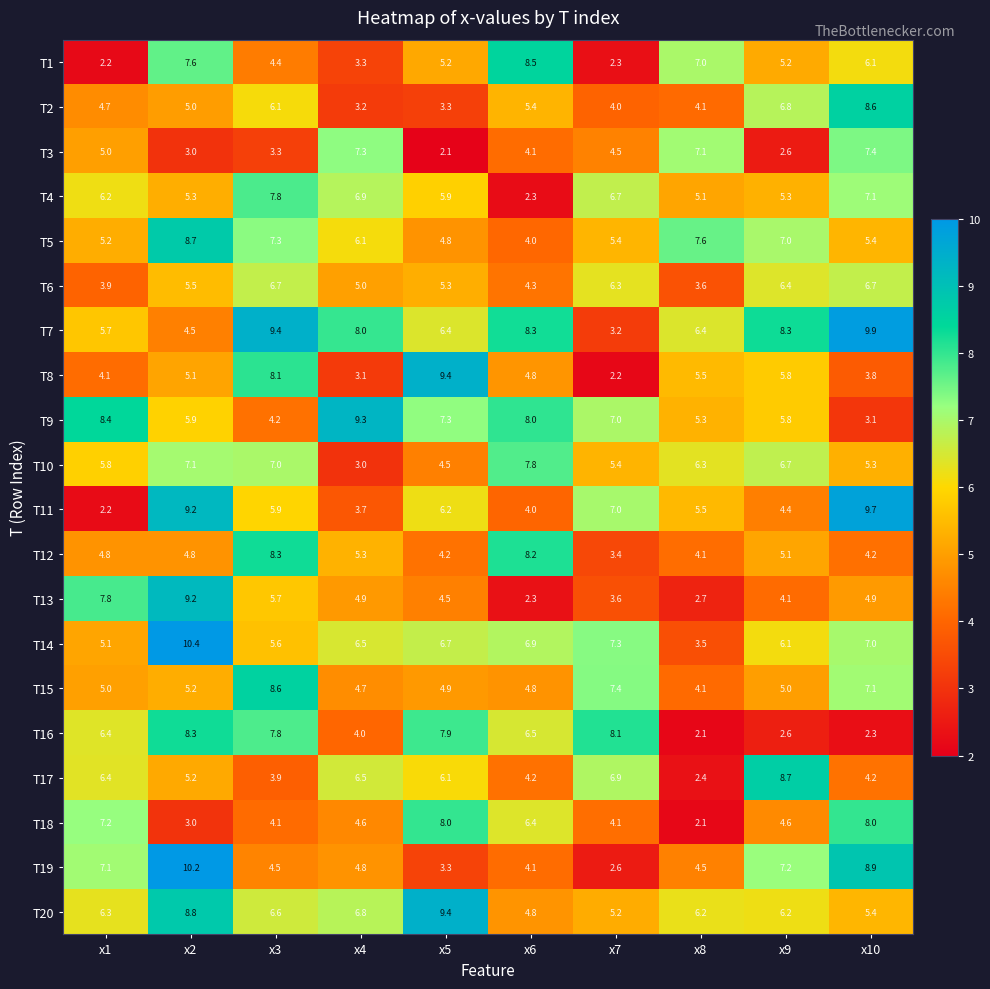

What is the total value across all series at x5?

115.4